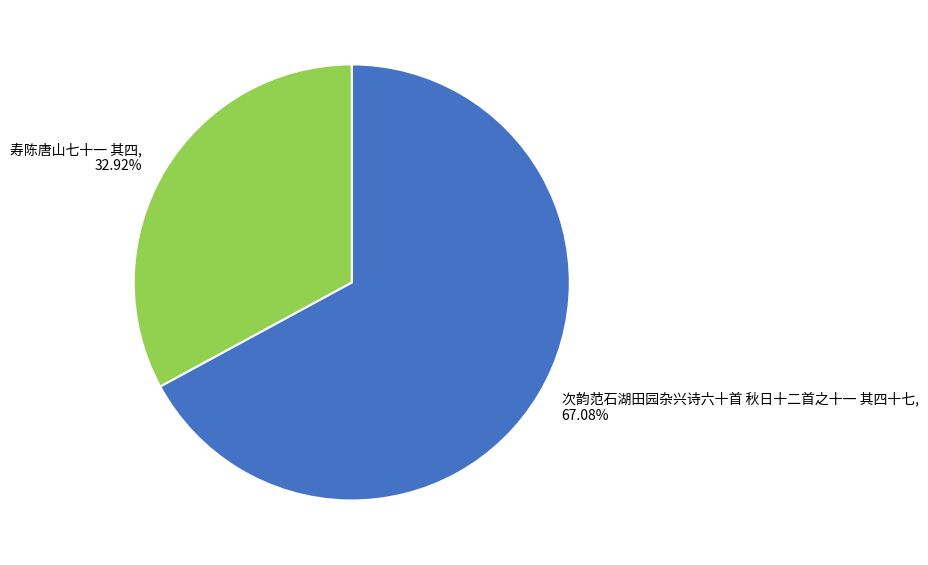

What is the smallest slice in the pie chart?

寿陈唐山七十一 其四